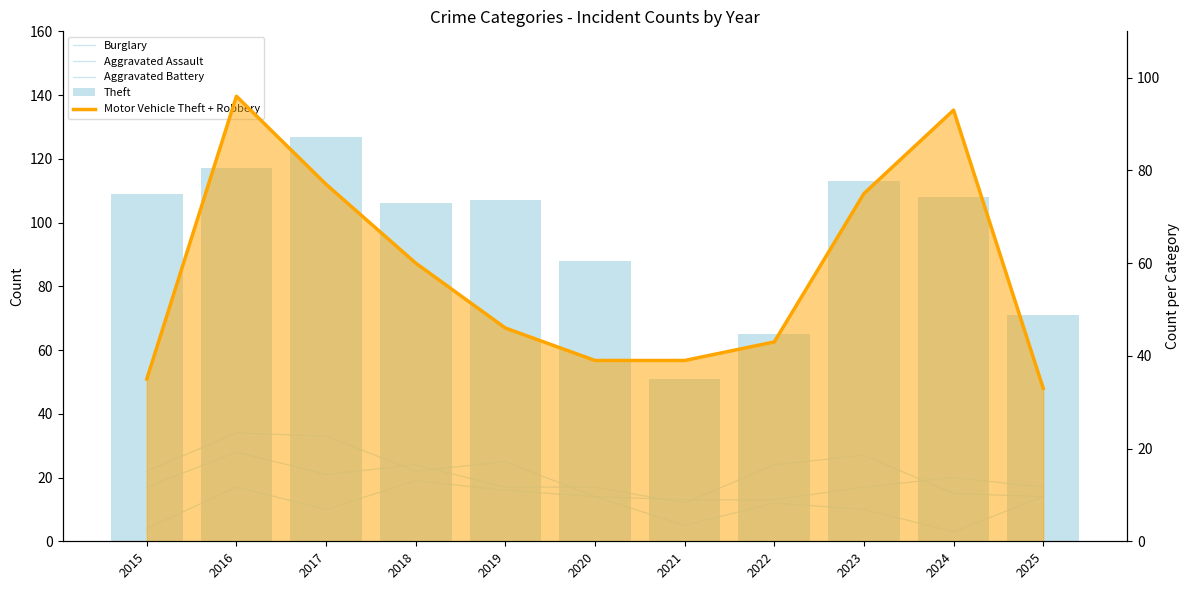

How many data points in Theft are above 107?

5